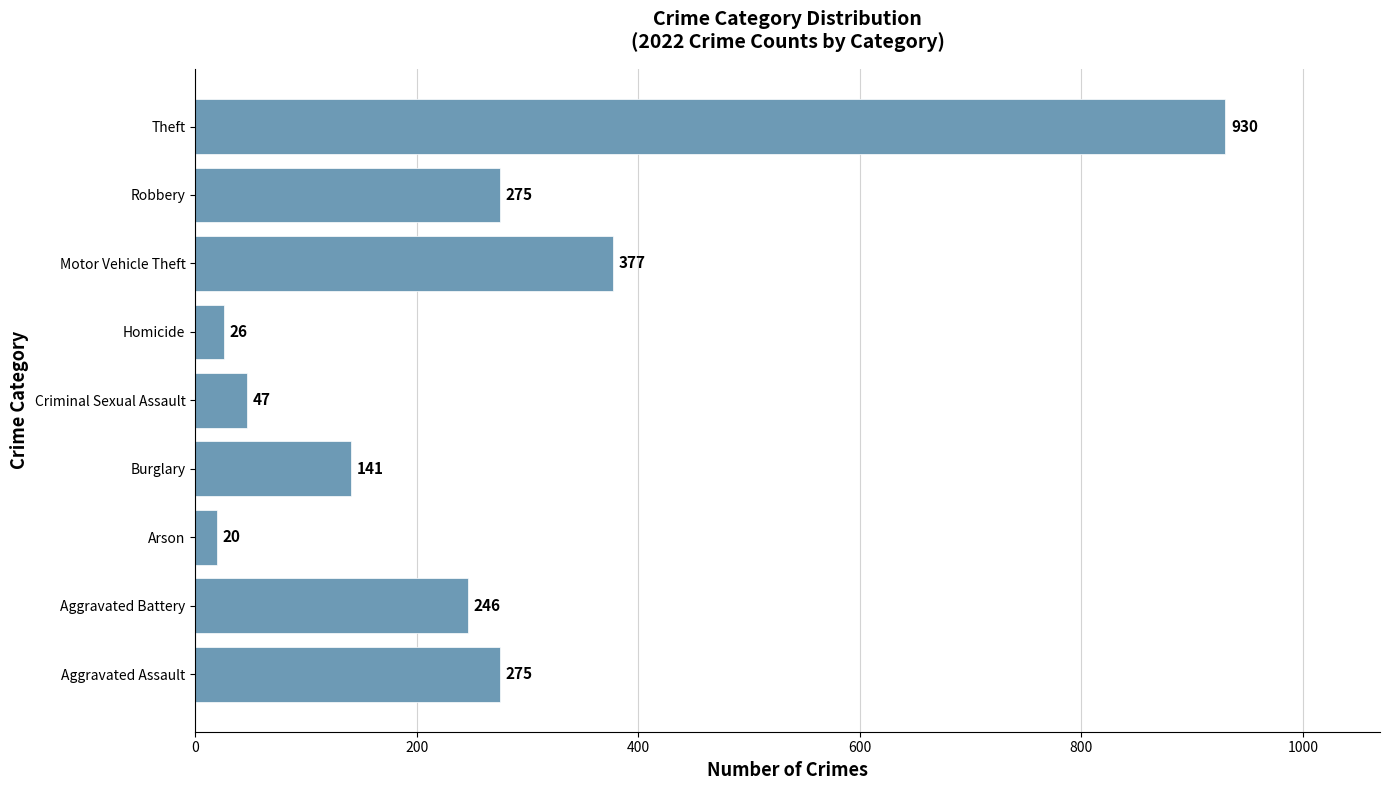

Between Criminal Sexual Assault and Aggravated Assault, which is larger?

Aggravated Assault